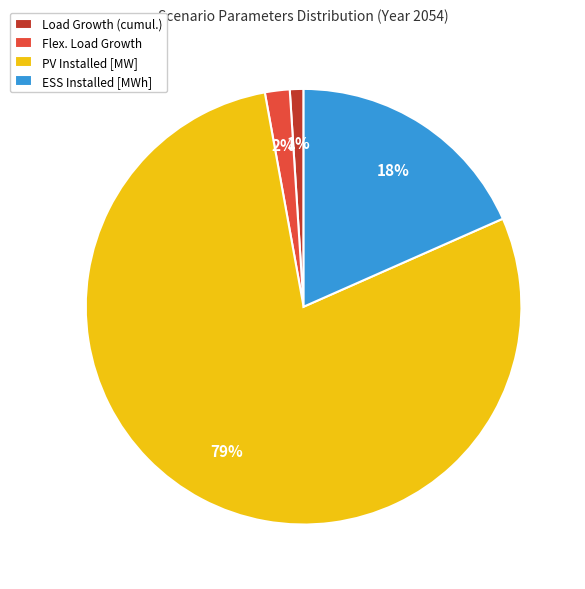

Which category accounts for the majority?

PV Installed [MW]